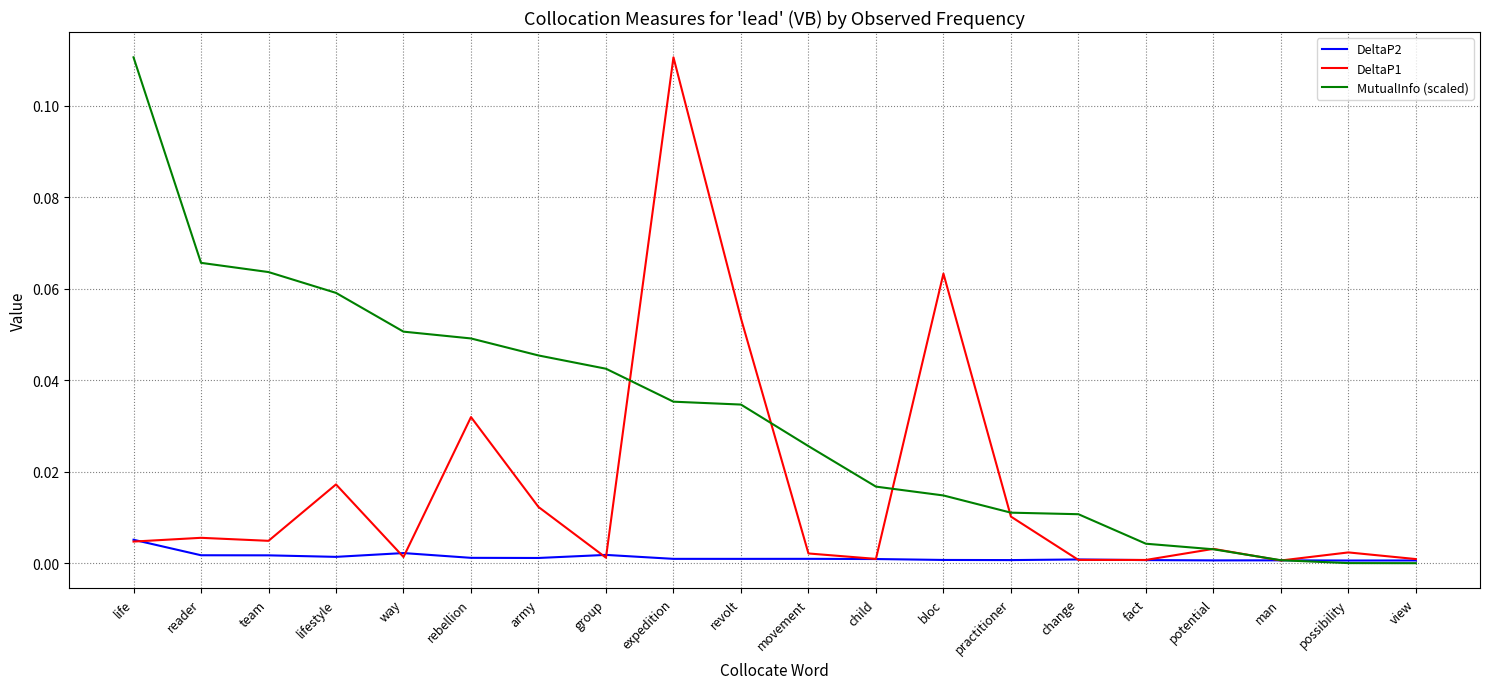

Which series has the largest total across all categories?

MutualInfo (scaled)